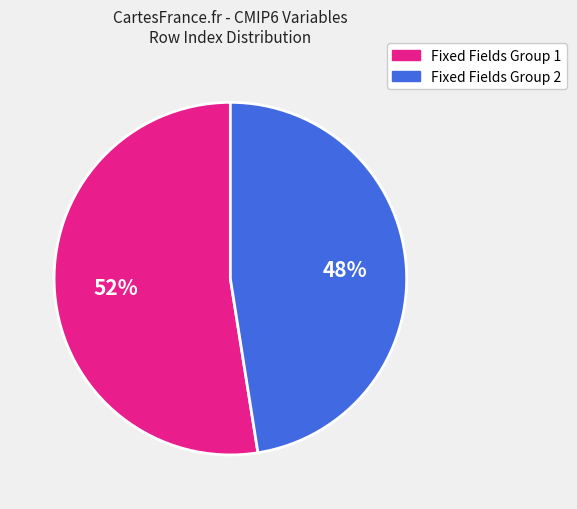

To the nearest percent, what is the average slice percentage?

50%